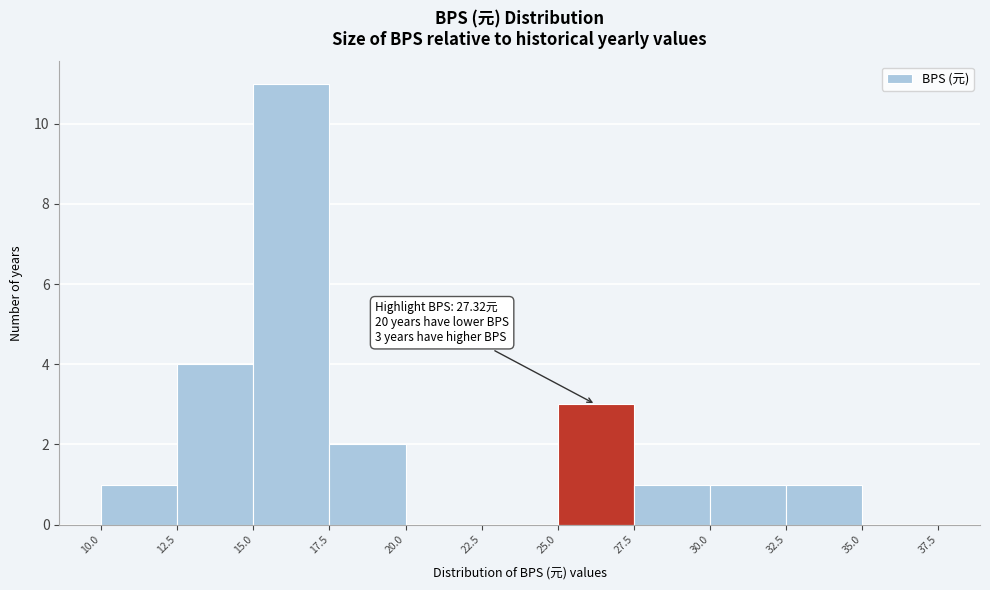

Which range on the x-axis has the tallest bar?

15.0 to 17.5